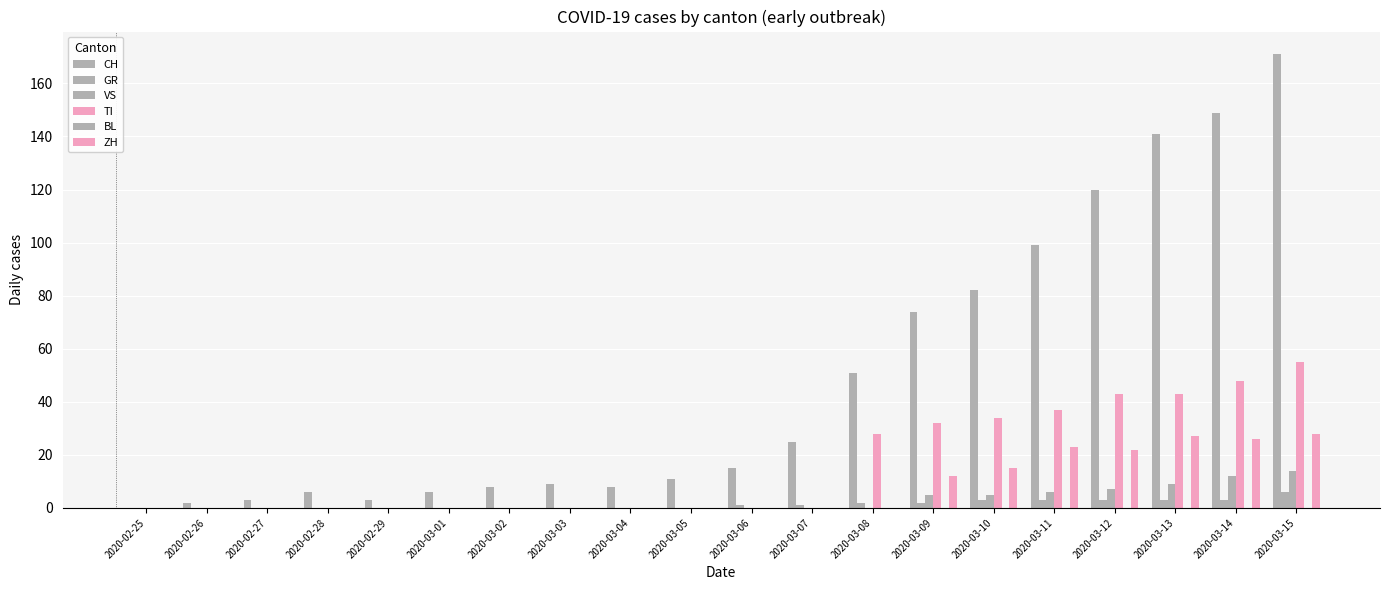

Reading left to right, transcribe all the data shown in this chart.

CH: 2020-02-25=0	2020-02-26=2	2020-02-27=3	2020-02-28=6	2020-02-29=3	2020-03-01=6	2020-03-02=8	2020-03-03=9	2020-03-04=8	2020-03-05=11	2020-03-06=15	2020-03-07=25	2020-03-08=51	2020-03-09=74	2020-03-10=82	2020-03-11=99	2020-03-12=120	2020-03-13=141	2020-03-14=149	2020-03-15=171
GR: 2020-02-25=0	2020-02-26=0	2020-02-27=0	2020-02-28=0	2020-02-29=0	2020-03-01=0	2020-03-02=0	2020-03-03=0	2020-03-04=0	2020-03-05=0	2020-03-06=1	2020-03-07=1	2020-03-08=2	2020-03-09=2	2020-03-10=3	2020-03-11=3	2020-03-12=3	2020-03-13=3	2020-03-14=3	2020-03-15=6
VS: 2020-02-25=0	2020-02-26=0	2020-02-27=0	2020-02-28=0	2020-02-29=0	2020-03-01=0	2020-03-02=0	2020-03-03=0	2020-03-04=0	2020-03-05=0	2020-03-06=0	2020-03-07=0	2020-03-08=0	2020-03-09=5	2020-03-10=5	2020-03-11=6	2020-03-12=7	2020-03-13=9	2020-03-14=12	2020-03-15=14
TI: 2020-02-25=0	2020-02-26=0	2020-02-27=0	2020-02-28=0	2020-02-29=0	2020-03-01=0	2020-03-02=0	2020-03-03=0	2020-03-04=0	2020-03-05=0	2020-03-06=0	2020-03-07=0	2020-03-08=28	2020-03-09=32	2020-03-10=34	2020-03-11=37	2020-03-12=43	2020-03-13=43	2020-03-14=48	2020-03-15=55
BL: 2020-02-25=0	2020-02-26=0	2020-02-27=0	2020-02-28=0	2020-02-29=0	2020-03-01=0	2020-03-02=0	2020-03-03=0	2020-03-04=0	2020-03-05=0	2020-03-06=0	2020-03-07=0	2020-03-08=0	2020-03-09=0	2020-03-10=0	2020-03-11=0	2020-03-12=0	2020-03-13=0	2020-03-14=0	2020-03-15=0
ZH: 2020-02-25=0	2020-02-26=0	2020-02-27=0	2020-02-28=0	2020-02-29=0	2020-03-01=0	2020-03-02=0	2020-03-03=0	2020-03-04=0	2020-03-05=0	2020-03-06=0	2020-03-07=0	2020-03-08=0	2020-03-09=12	2020-03-10=15	2020-03-11=23	2020-03-12=22	2020-03-13=27	2020-03-14=26	2020-03-15=28